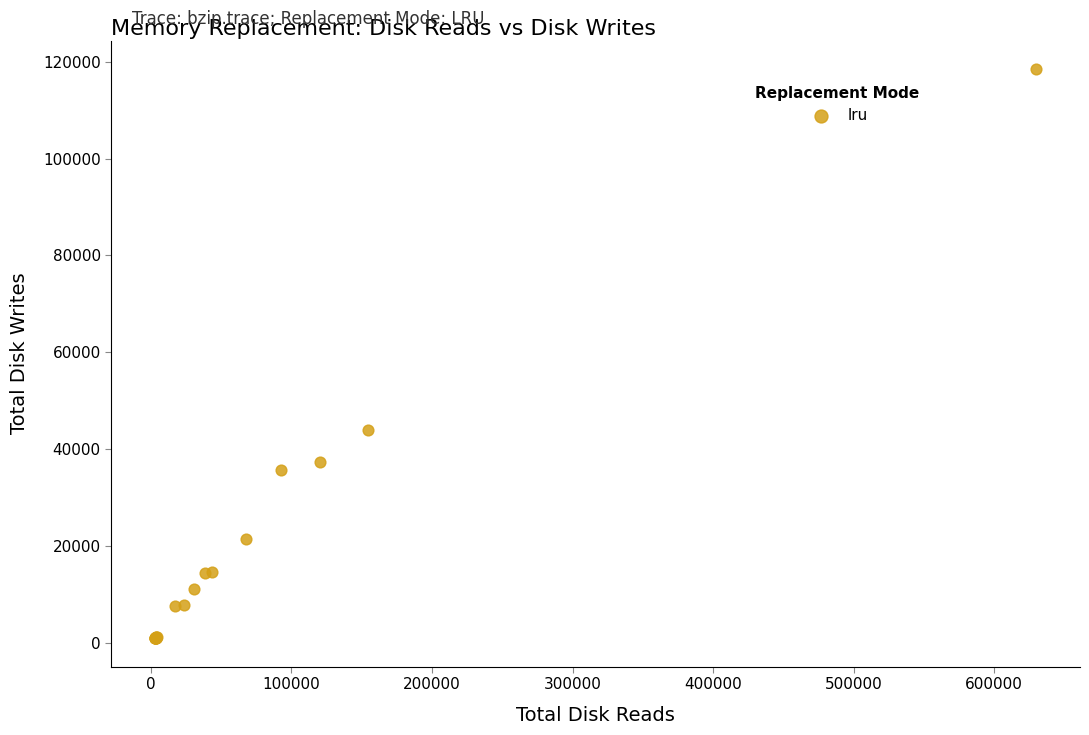

What Y value in the scatter plot is closest to 59737?

44024